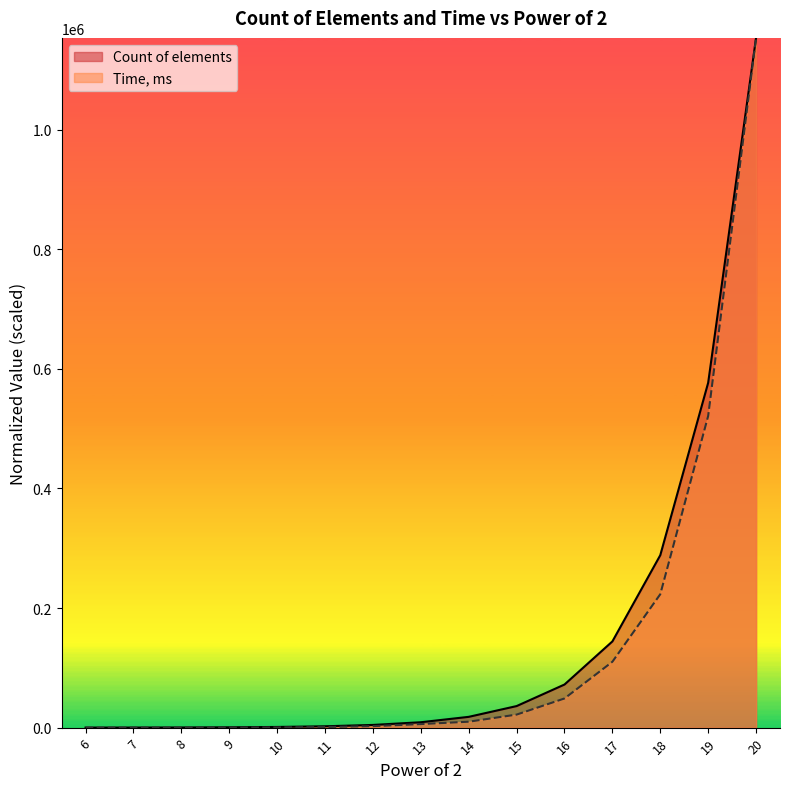

At how many categories does at least one series exceed 714310?

1